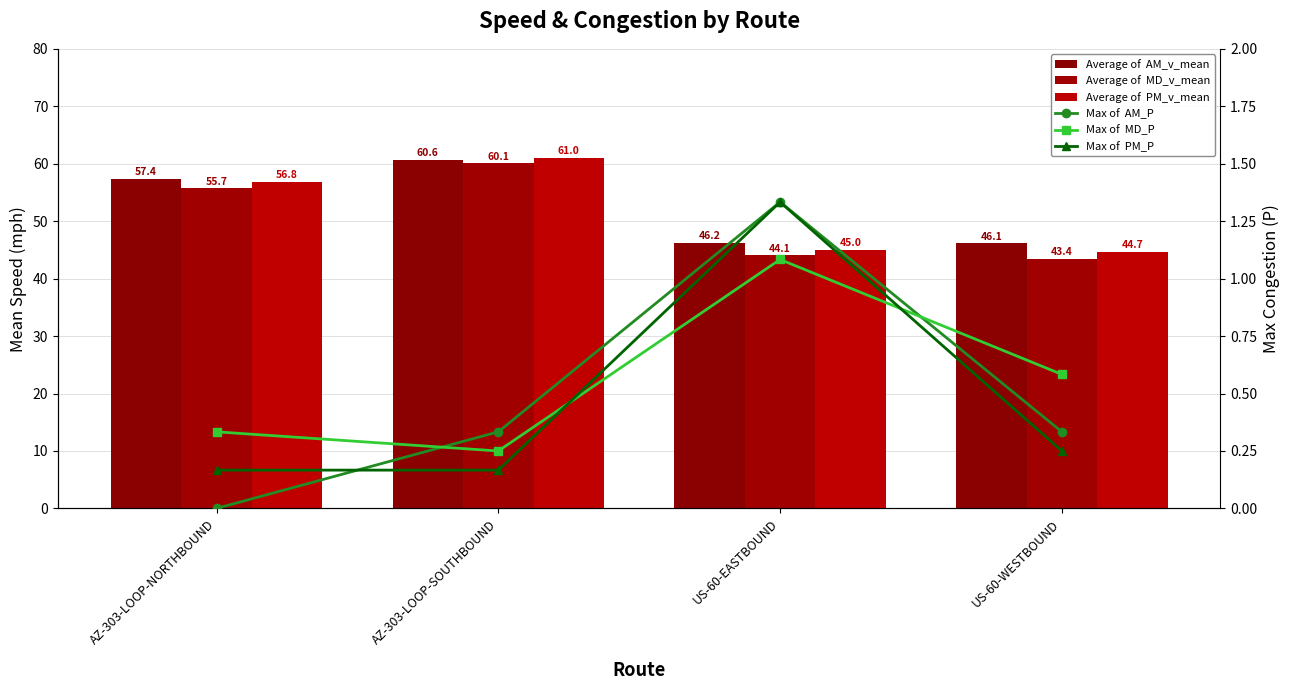

Reading right to left, transcribe all the data shown in this chart.

Average of  AM_v_mean: 46.1	46.2	60.6	57.4
Average of  MD_v_mean: 43.4	44.1	60.1	55.7
Average of  PM_v_mean: 44.7	45.0	61.0	56.8
Max of  AM_P: 0.3	1.3	0.3	0.0
Max of  MD_P: 0.6	1.1	0.2	0.3
Max of  PM_P: 0.2	1.3	0.2	0.2